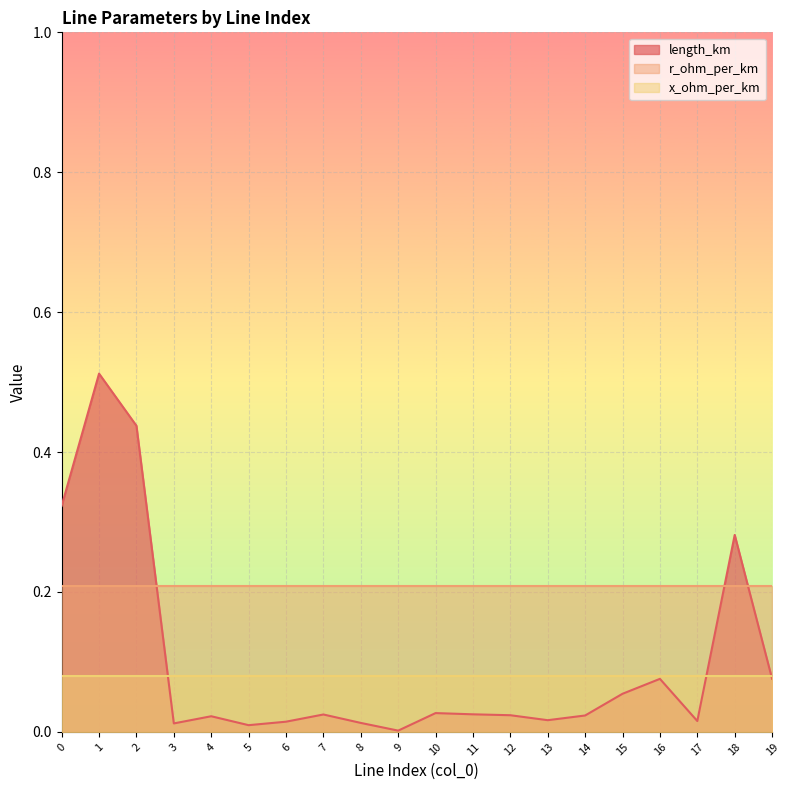

At which label is length_km closest to 0?

9